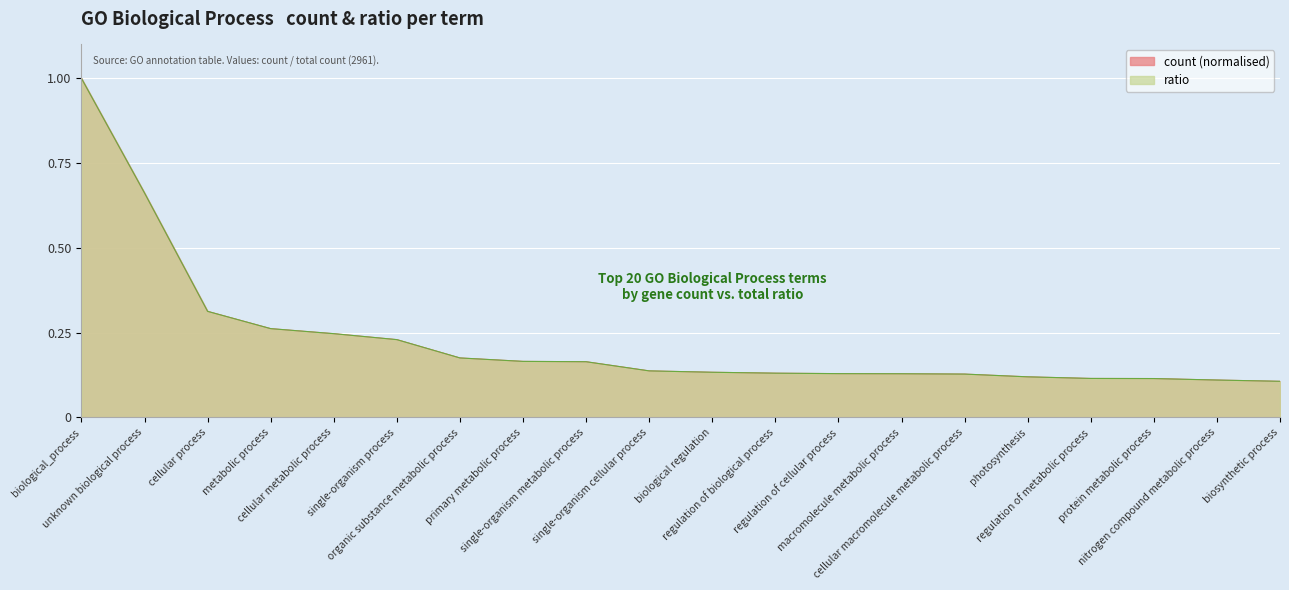

At which category is the sum across all series the highest?

biological_process